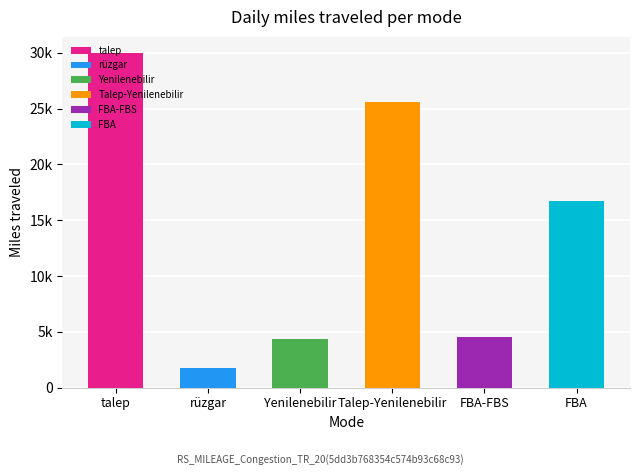

How many bars are there in each group?

6